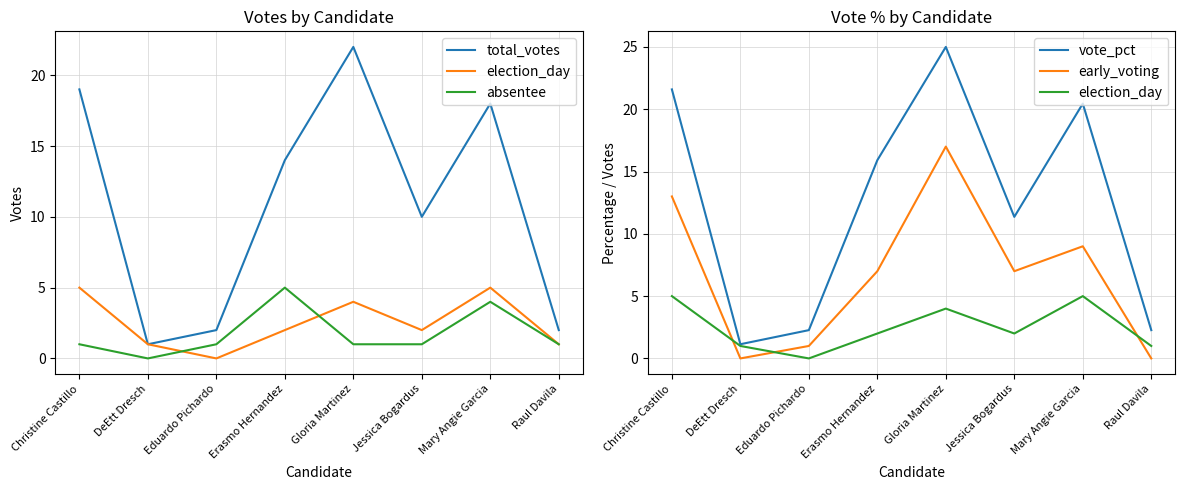

True or false: vote_pct and early_voting intersect in this chart.

False